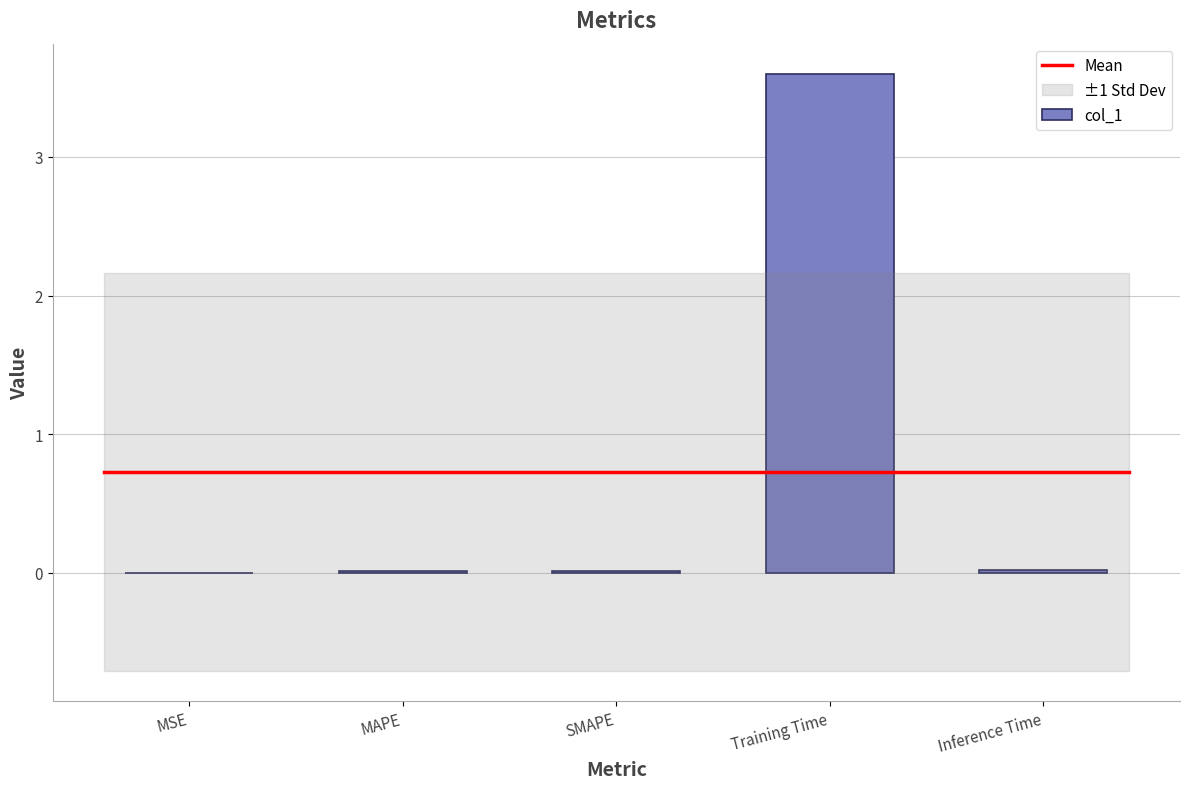

The chart shows a value of 0.0 at Inference Time. True or false?

True